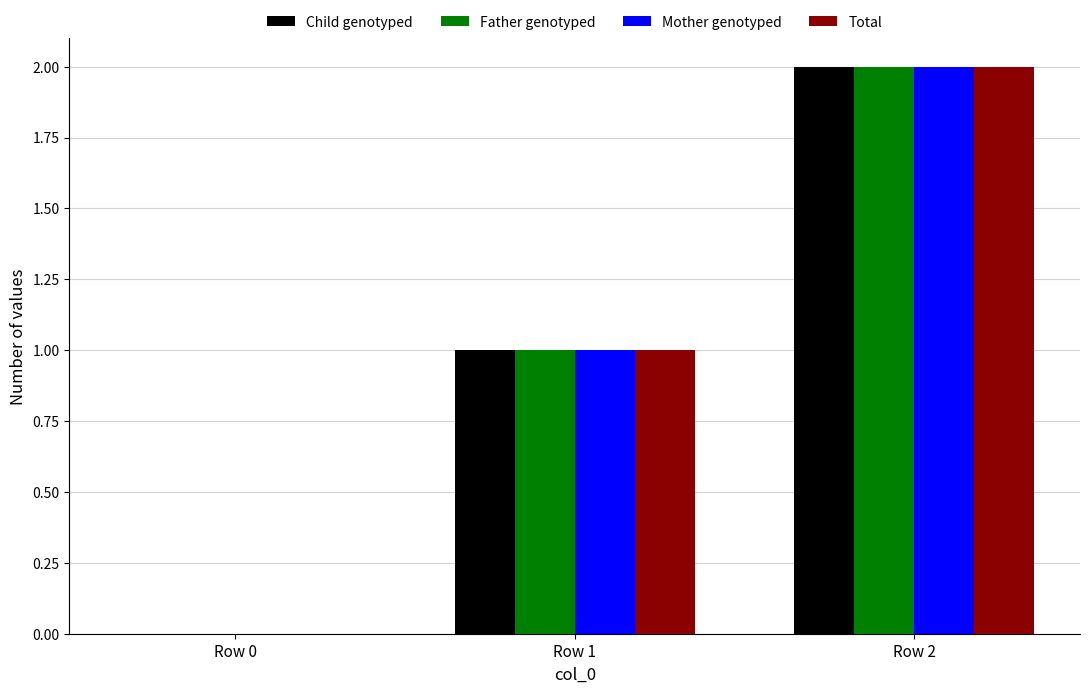

What is the sum of the Total values at Row 2 and Row 0?

2